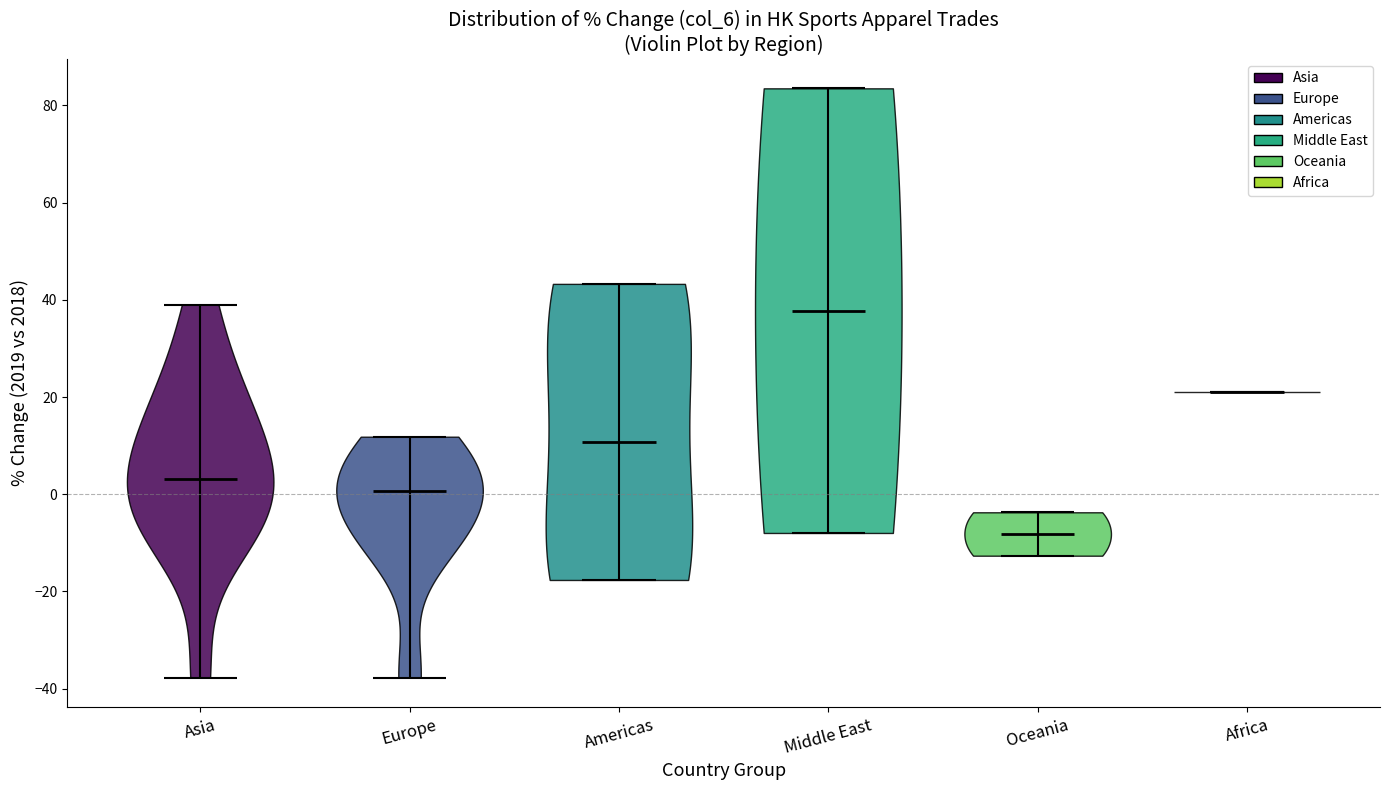

Reading left to right, read every violin against the y-axis: where its median line is, and the lowest and highest points it reaches. The values are not printed on the chart, so give them approximately, as read against the axis.

Asia: median line 4, lowest point -38, highest point 40
Europe: median line 0, lowest point -38, highest point 12
Americas: median line 10, lowest point -18, highest point 44
Middle East: median line 38, lowest point -8, highest point 84
Oceania: median line -8, lowest point -12, highest point -4
Africa: median line 20, lowest point 20, highest point 20